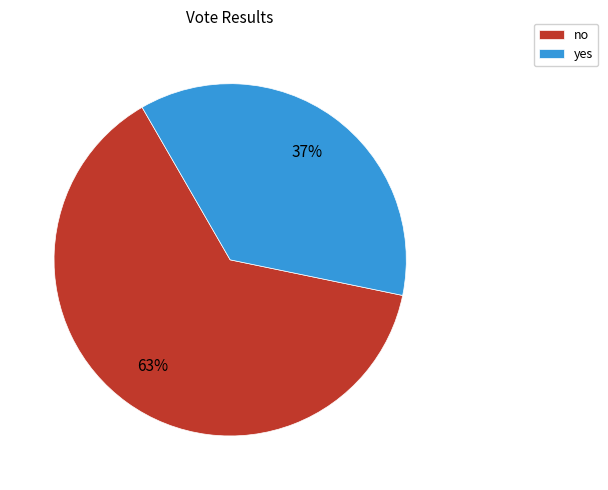

How many segments does this pie chart have?

2